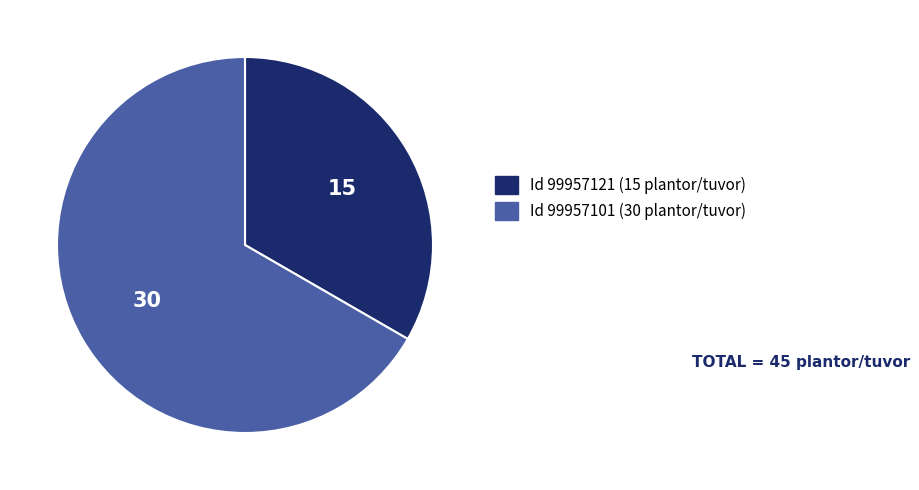

Is there a majority slice in this chart?

Yes